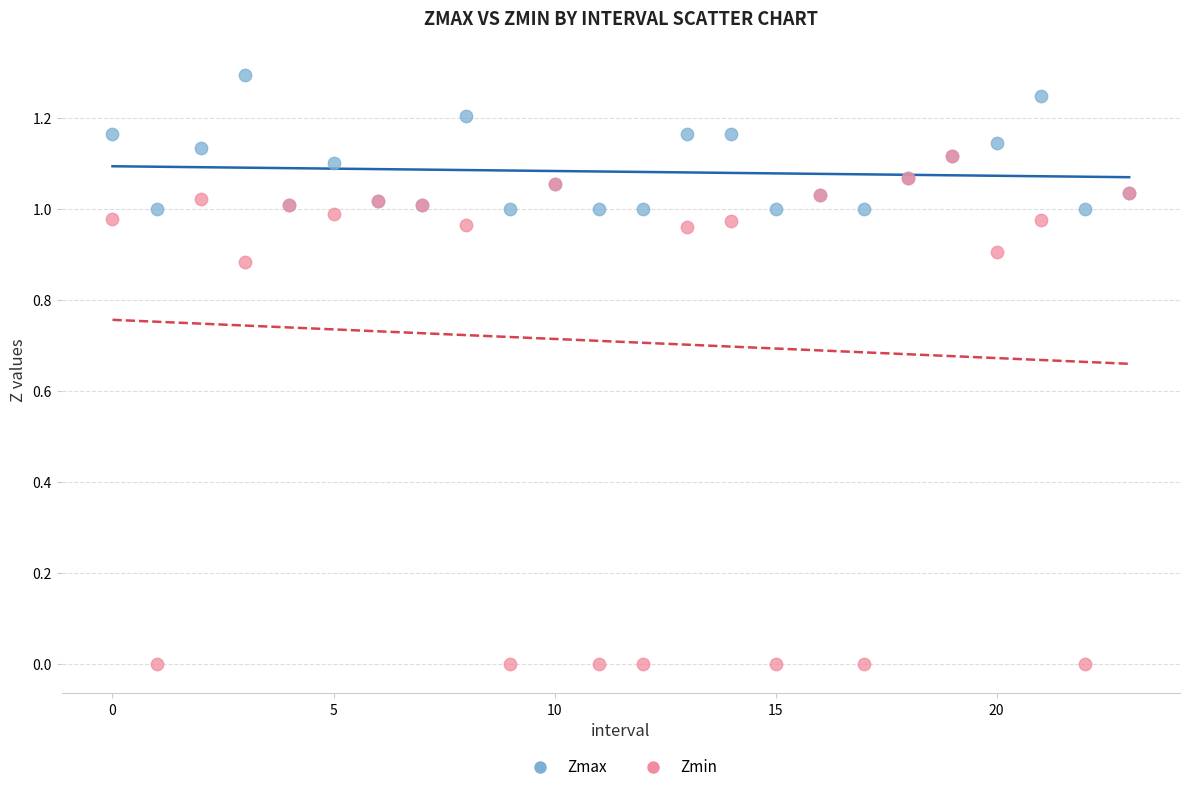

Which series contains the lowest Y value?

Zmin